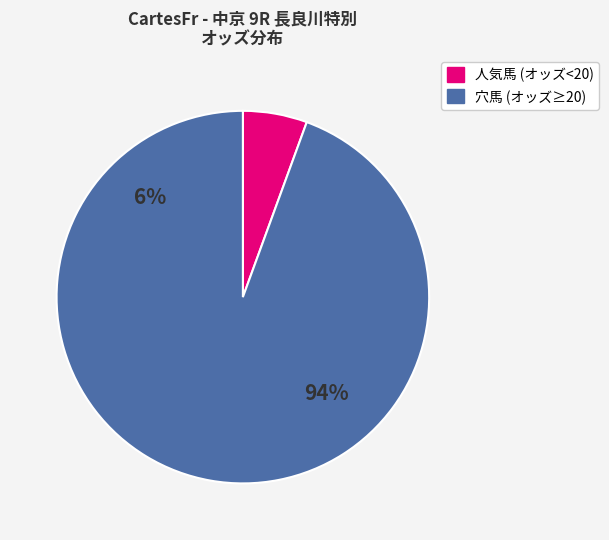

Is there a majority slice in this chart?

Yes